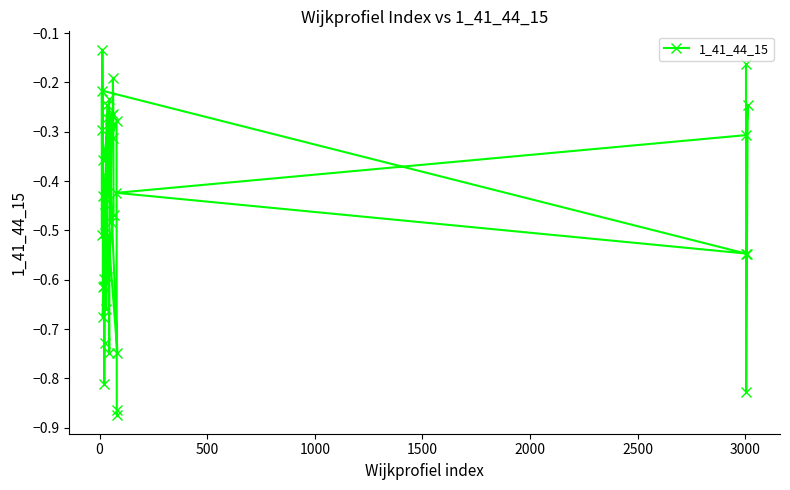

True or false: there are more than 2 points higher than both neighbors.

True